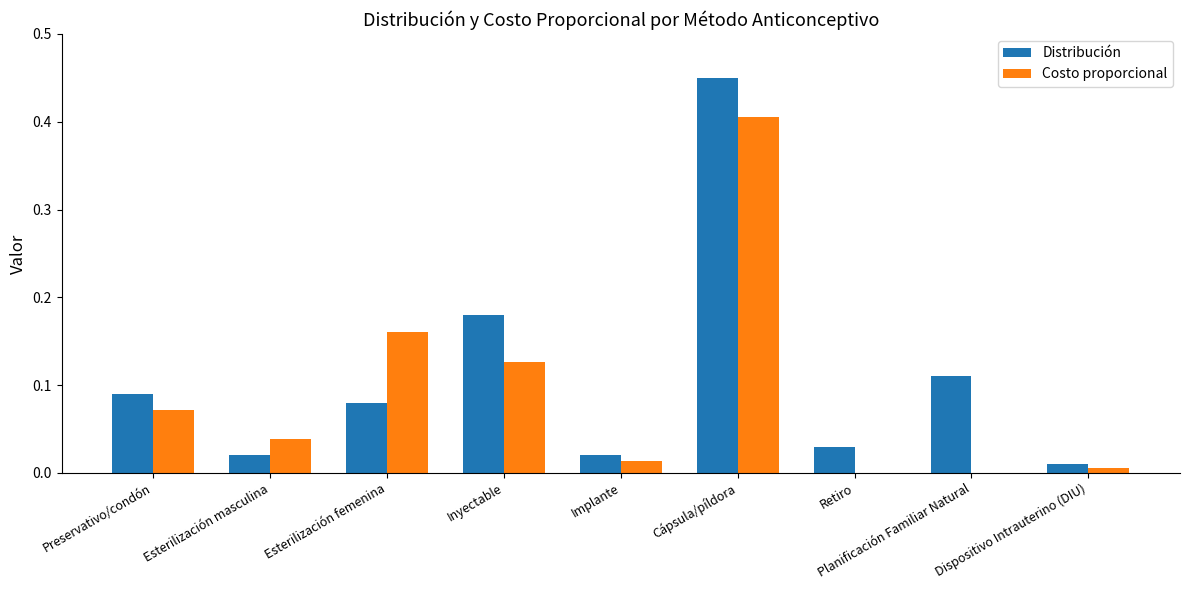

Between Implante and Cápsula/píldora, which series saw the biggest shift?

Distribución